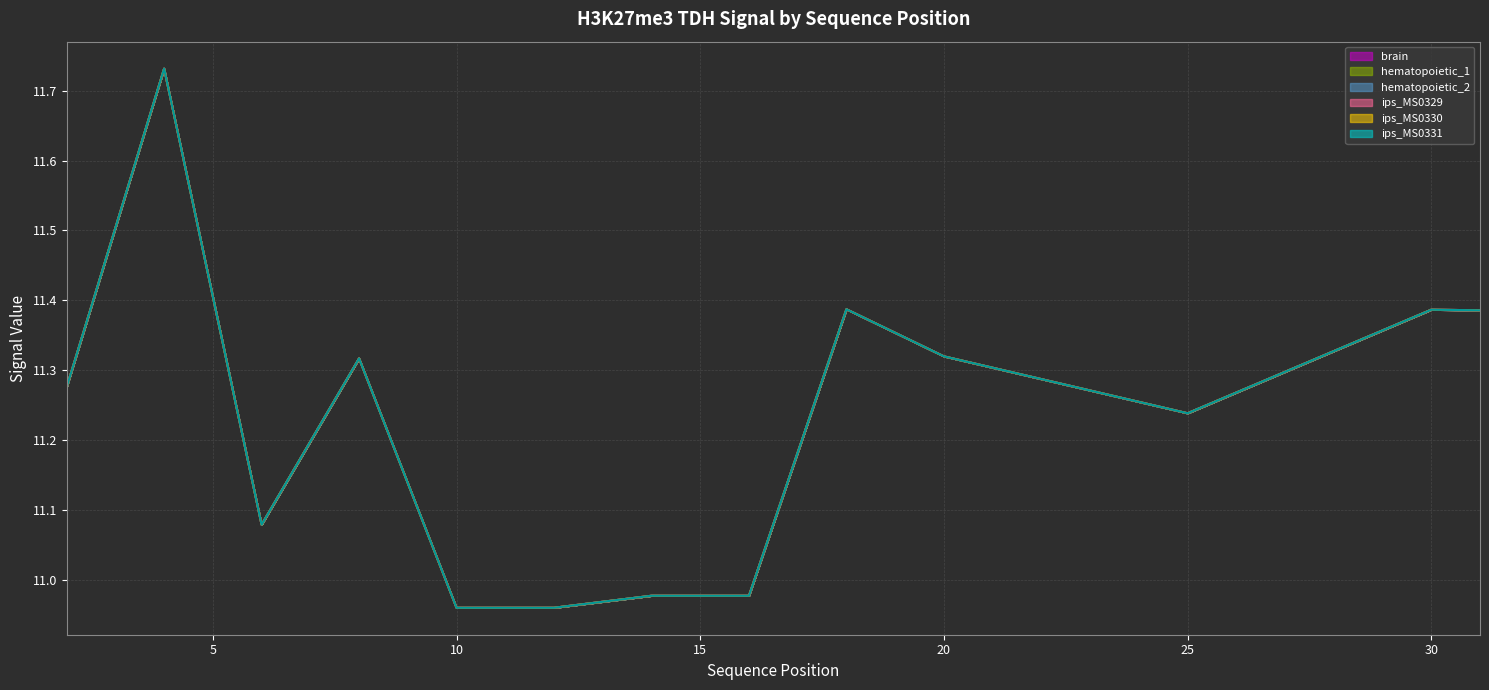

In brain, how many points are lower than both neighbors (excluding endpoints)?

2